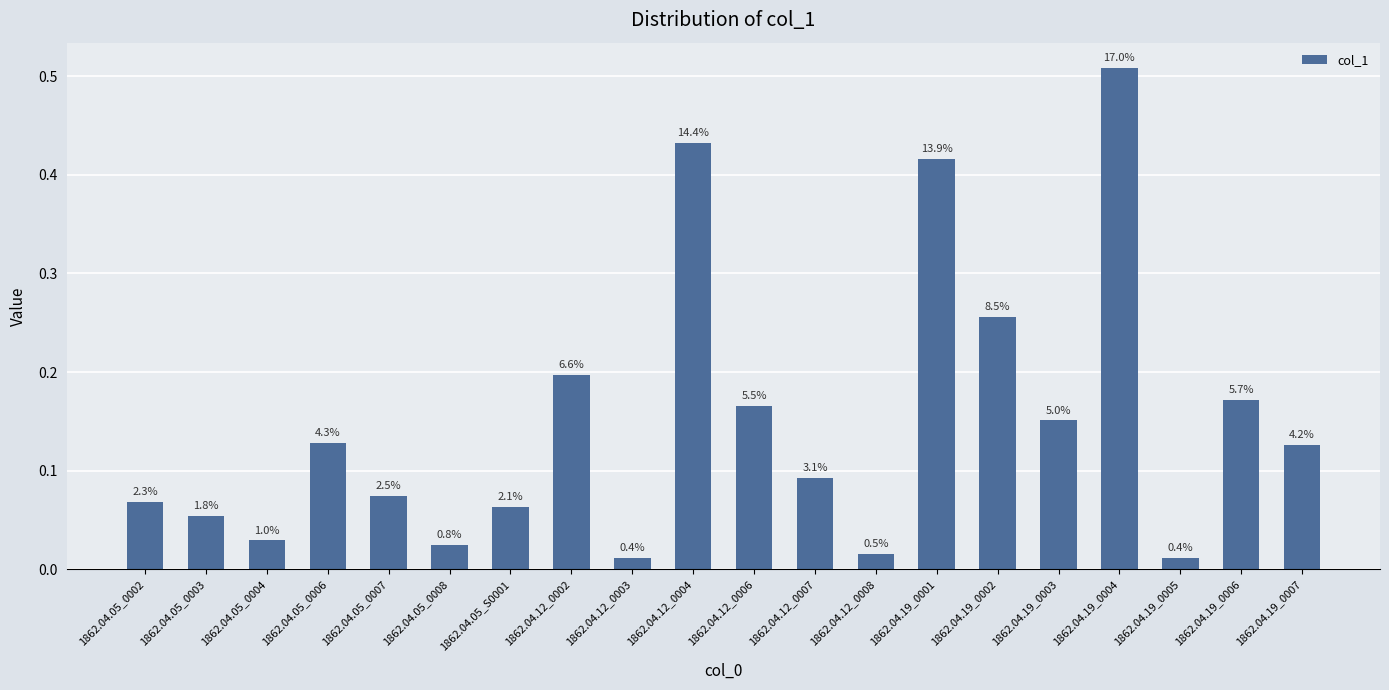

How many bars are there in total?

20